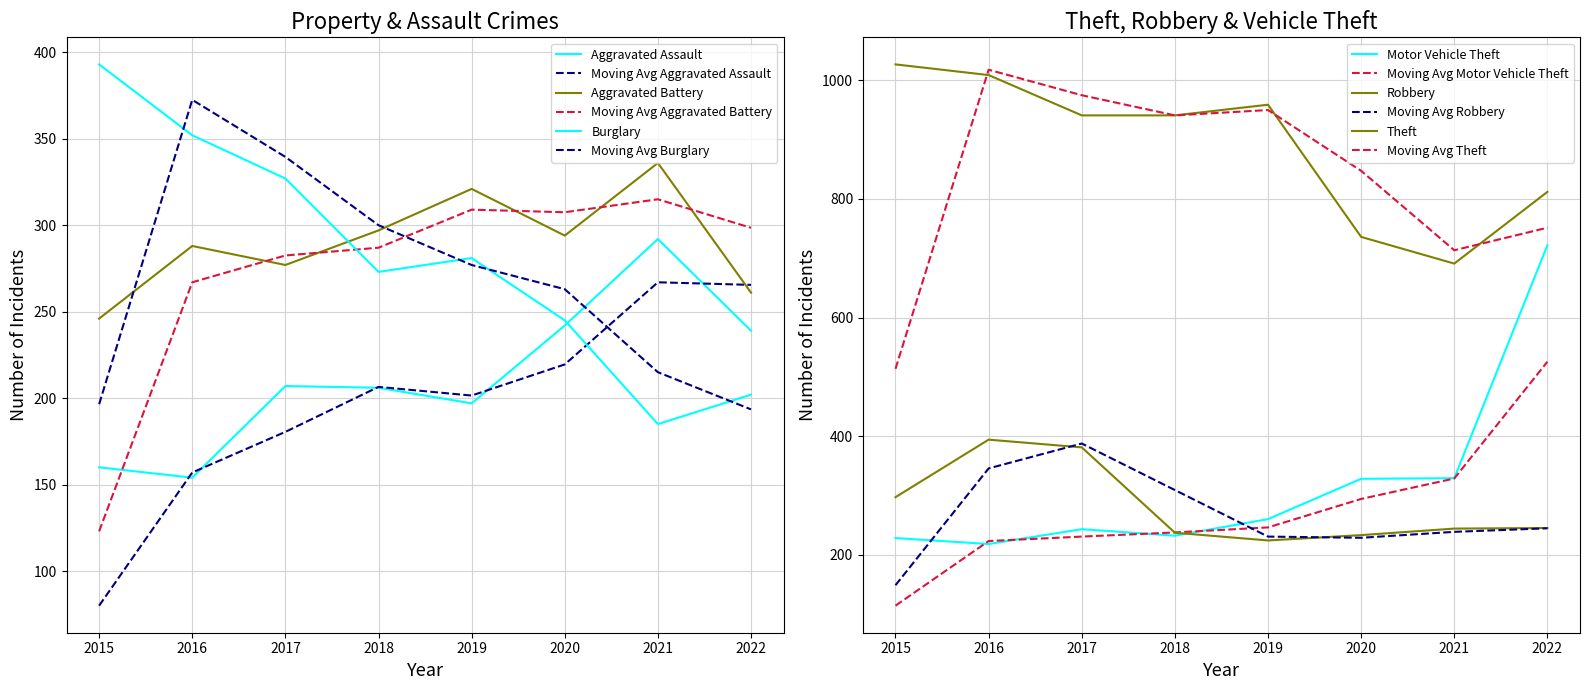

Reading left to right, list all the values displayed in this chart.

Aggravated Assault: 2015=160	2016=154	2017=207	2018=206	2019=197	2020=242	2021=292	2022=239
Aggravated Battery: 2015=246	2016=288	2017=277	2018=297	2019=321	2020=294	2021=336	2022=261
Burglary: 2015=393	2016=352	2017=327	2018=273	2019=281	2020=245	2021=185	2022=202
Motor Vehicle Theft: 2015=228	2016=218	2017=243	2018=232	2019=260	2020=328	2021=329	2022=722
Robbery: 2015=297	2016=394	2017=381	2018=237	2019=224	2020=233	2021=244	2022=245
Theft: 2015=1027	2016=1009	2017=941	2018=941	2019=959	2020=736	2021=691	2022=812